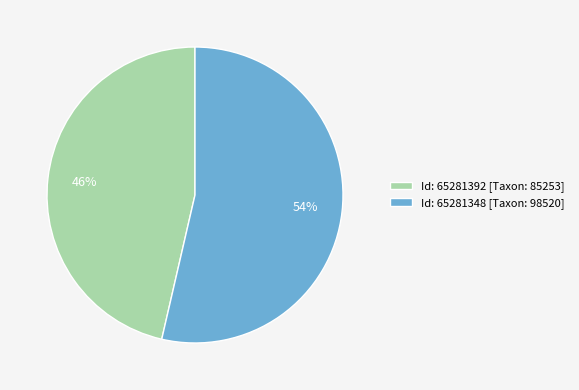

Between Id: 65281392 [Taxon: 85253] and Id: 65281348 [Taxon: 98520], which is larger?

Id: 65281348 [Taxon: 98520]